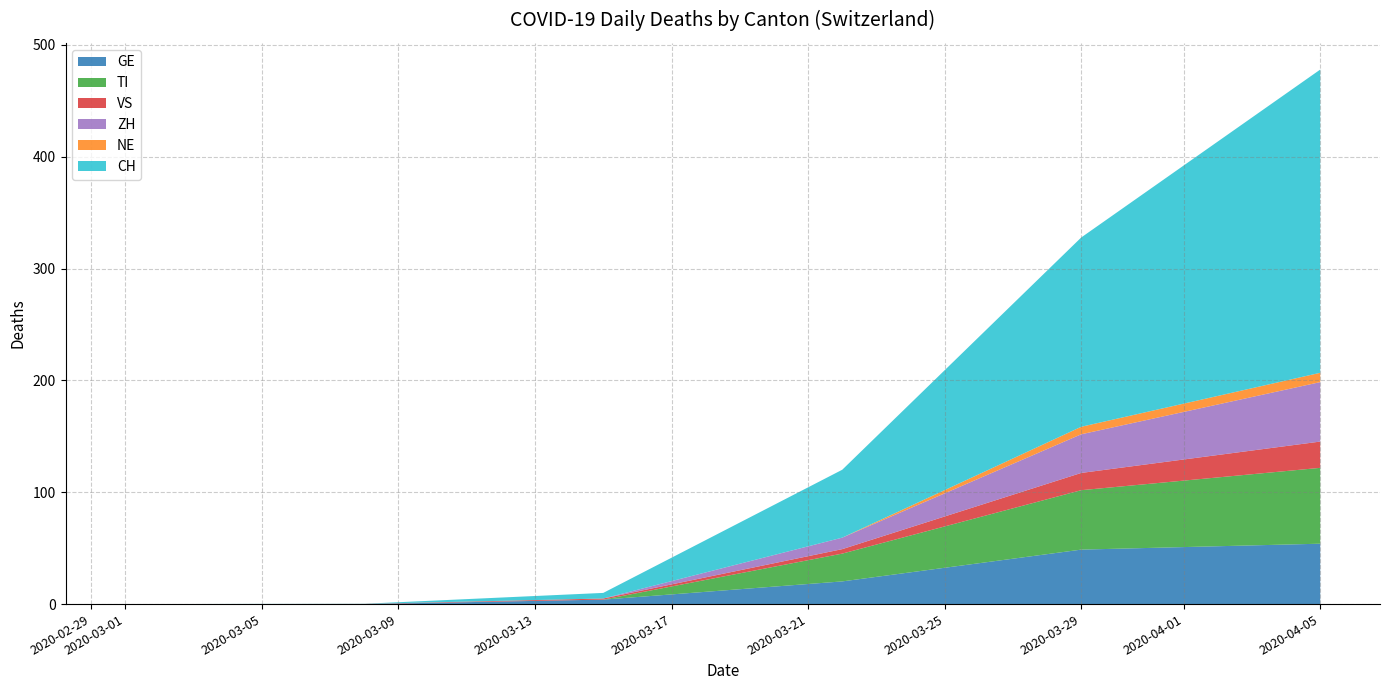

At which category is the sum across all series the highest?

2020-04-05